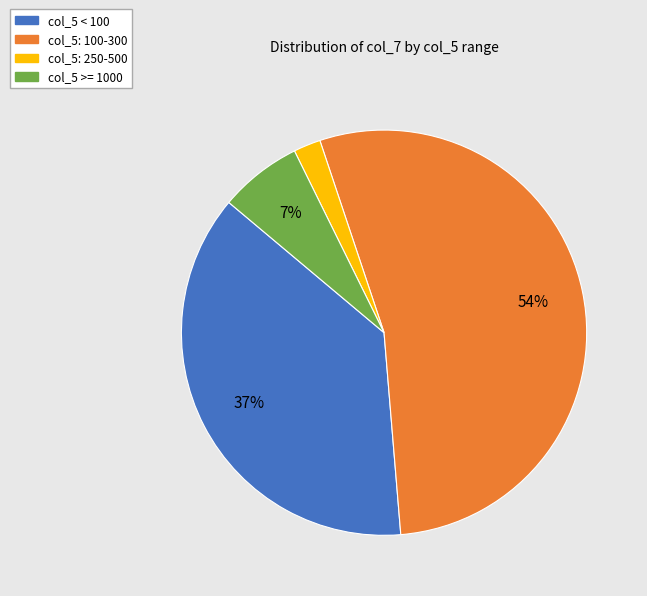

How many slices are in this pie chart?

4